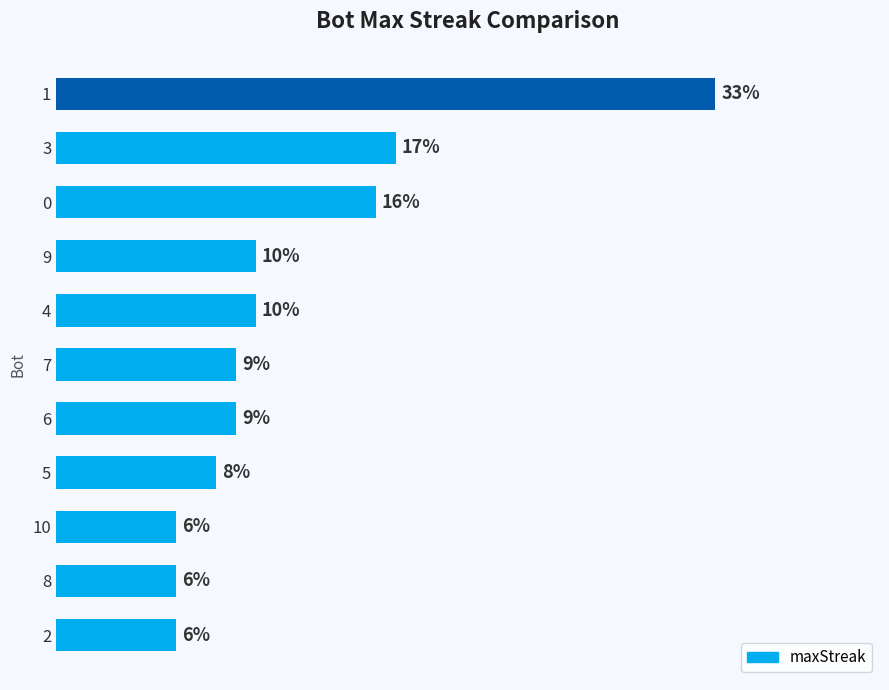

How many data points are above 9?

5